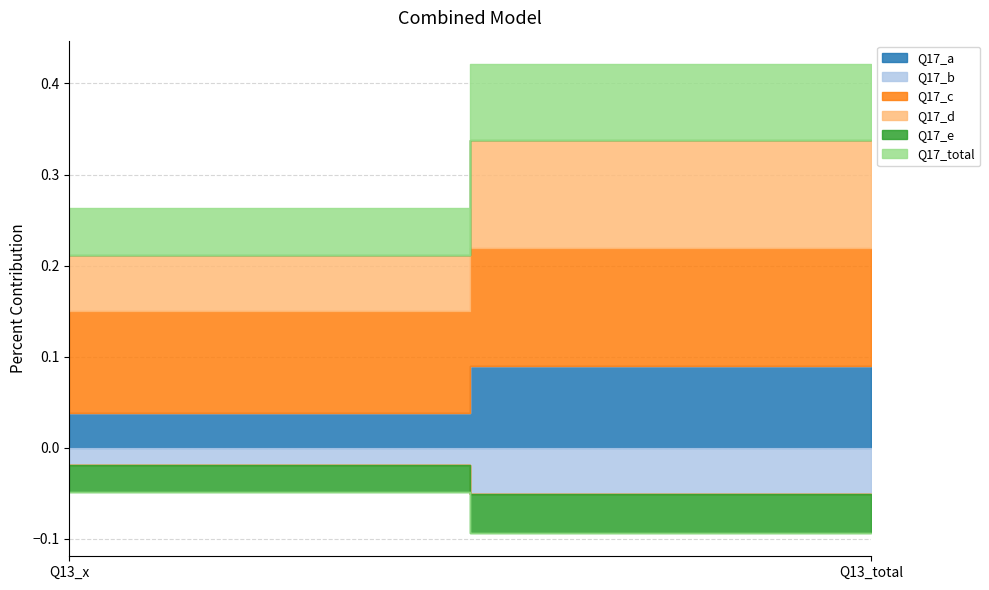

How many lines are shown in the chart?

6